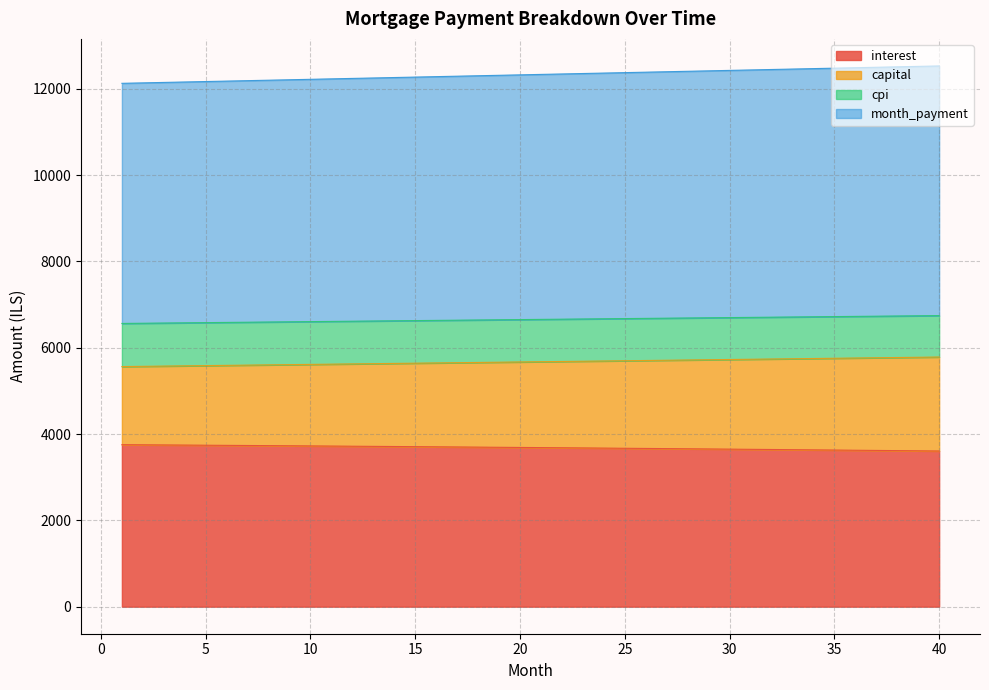

What is the minimum value for interest?

3607.2